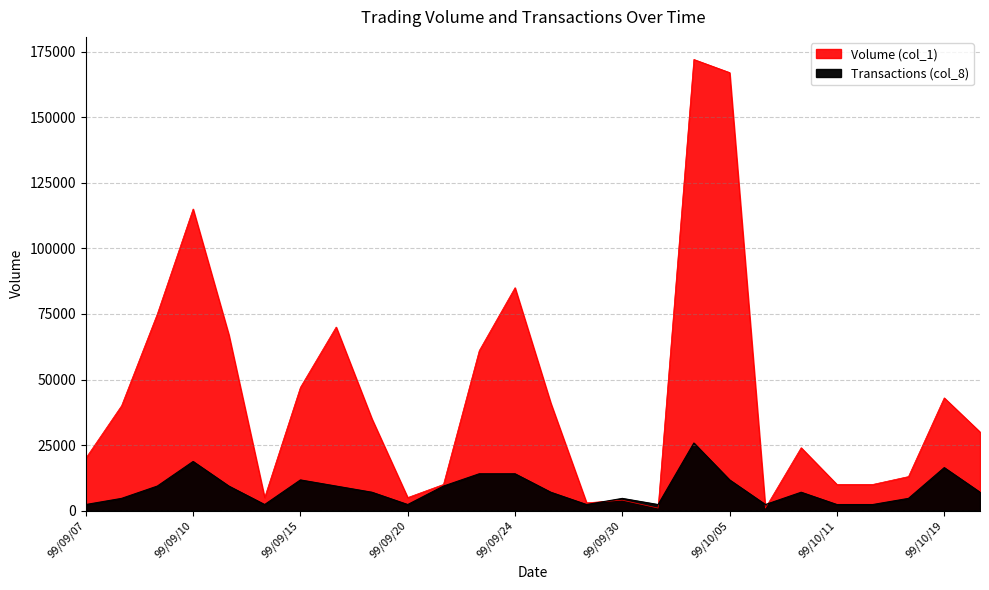

List the series in order of their peak value, lowest first.

Transactions (col_8), Volume (col_1)